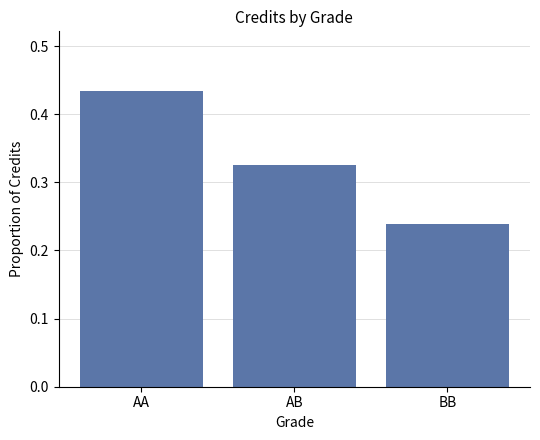

What is the change in value from AA to AB?

-0.1